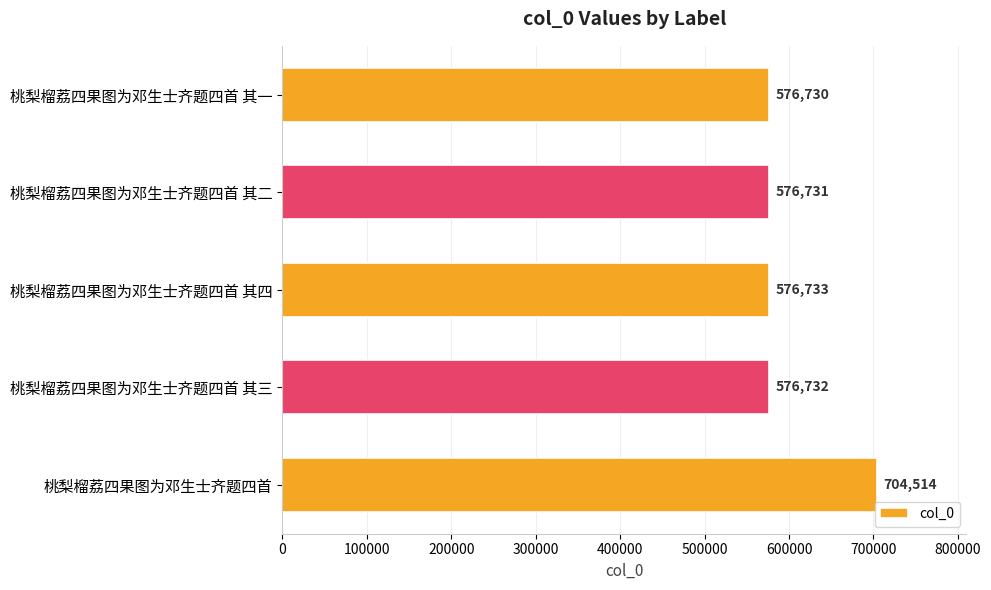

What is the smallest value displayed?

576730